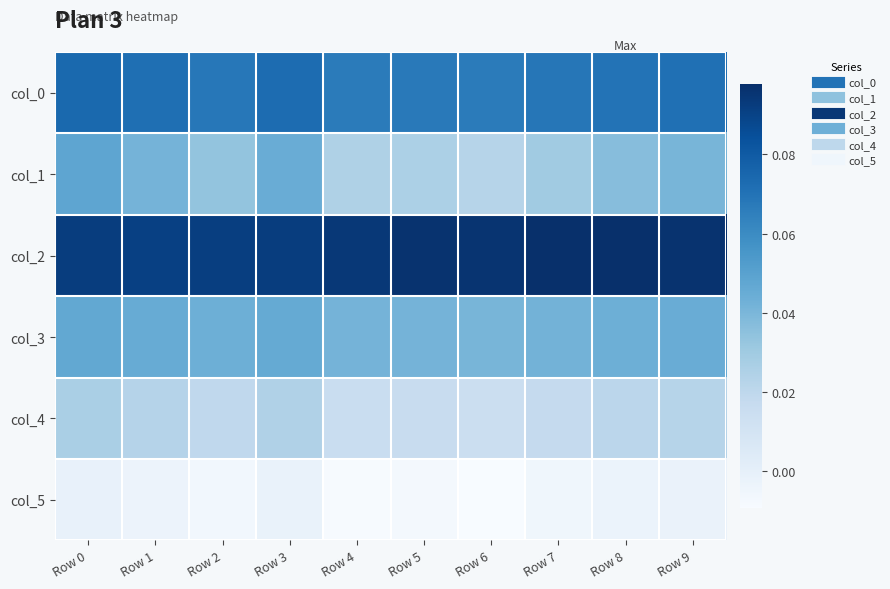

List the series in order of their peak value, highest first.

col_2, col_0, col_1, col_3, col_4, col_5